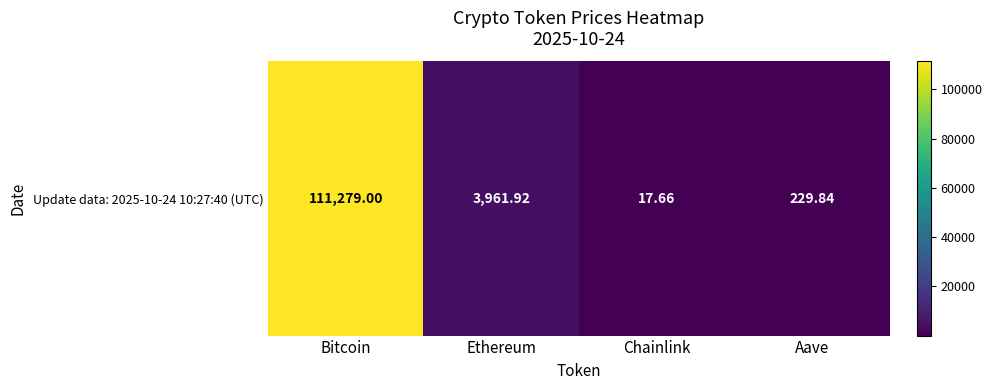

Rank the categories by value from lowest to highest.

Chainlink, Aave, Ethereum, Bitcoin